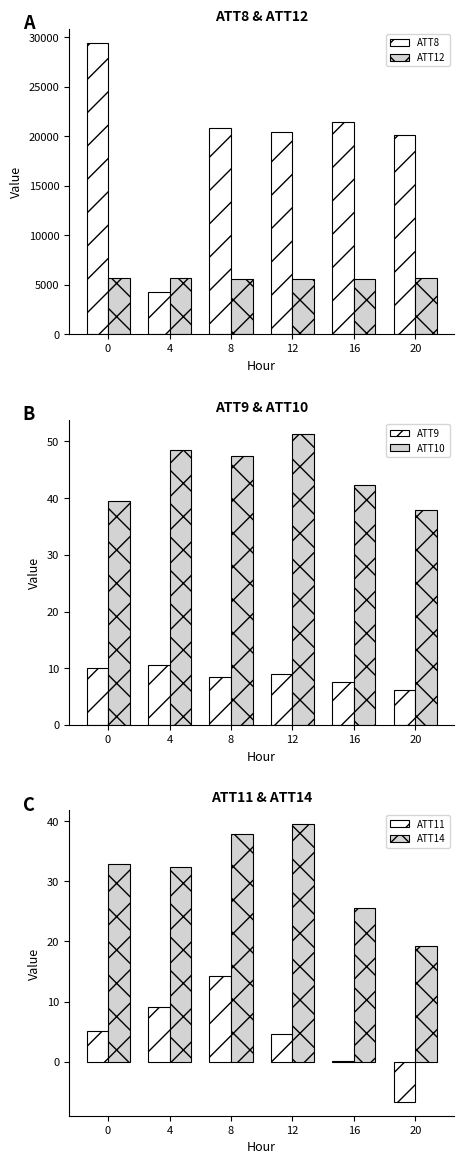

What is the value of the ATT11 bar at the 5th from the left?

0.2